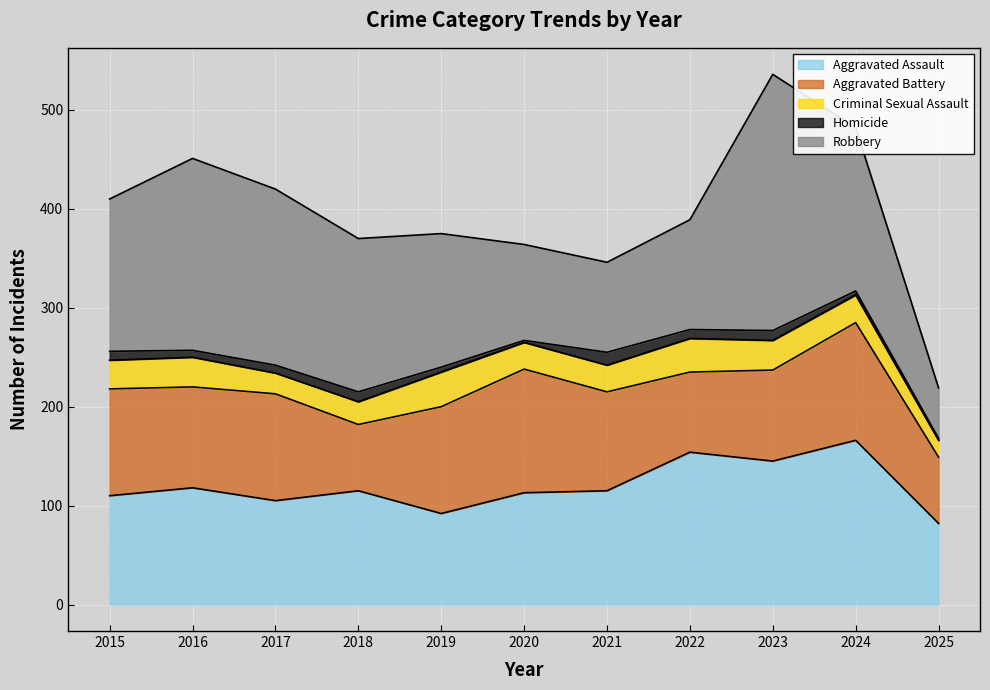

How many interior local peaks does the Aggravated Battery series have?

3